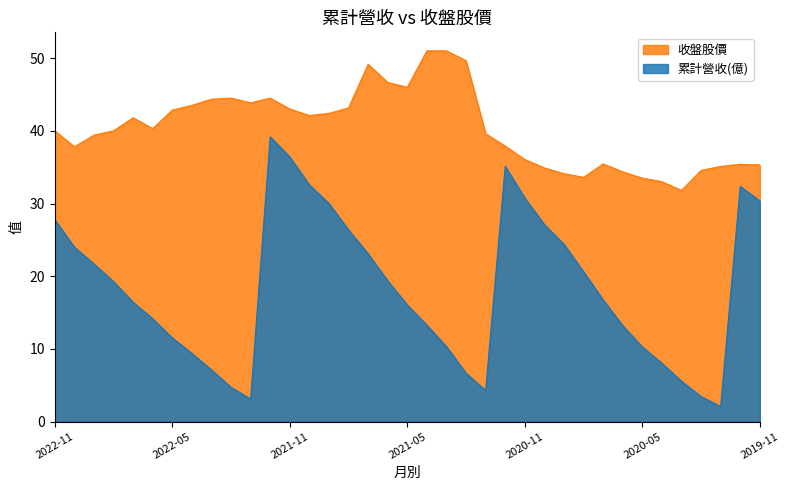

What are all the series names shown in the legend?

收盤股價, 累計營收(億)